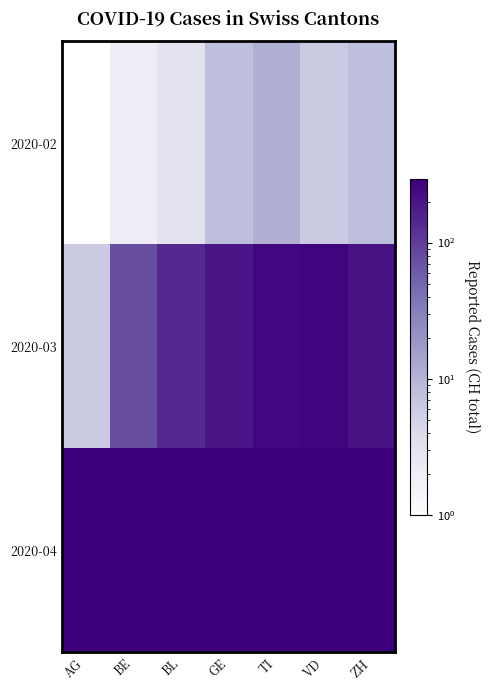

Reading right to left, what are all the values shown in this chart?

2020-02: ZH=8	VD=6	TI=11	GE=8	BL=3	BE=2	AG=0
2020-03: ZH=214	VD=266	TI=255	GE=194	BL=141	BE=74	AG=6
2020-04: ZH=290	VD=293	TI=294	GE=290	BL=294	BE=293	AG=290